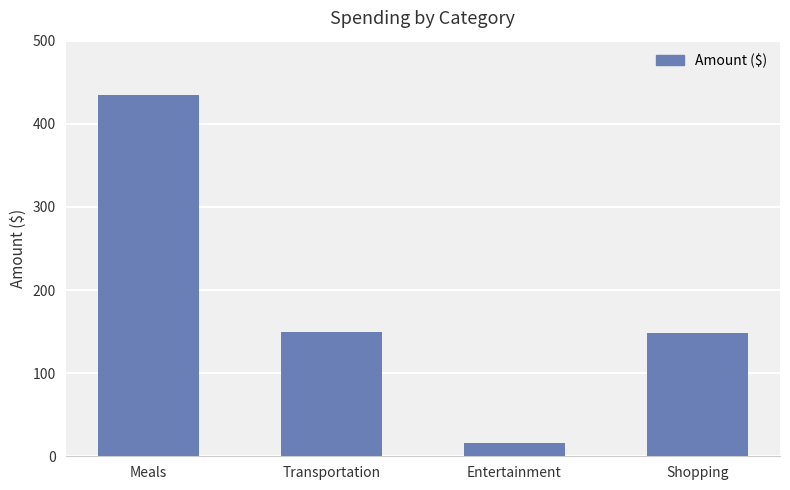

Read the value at Shopping.

148.4